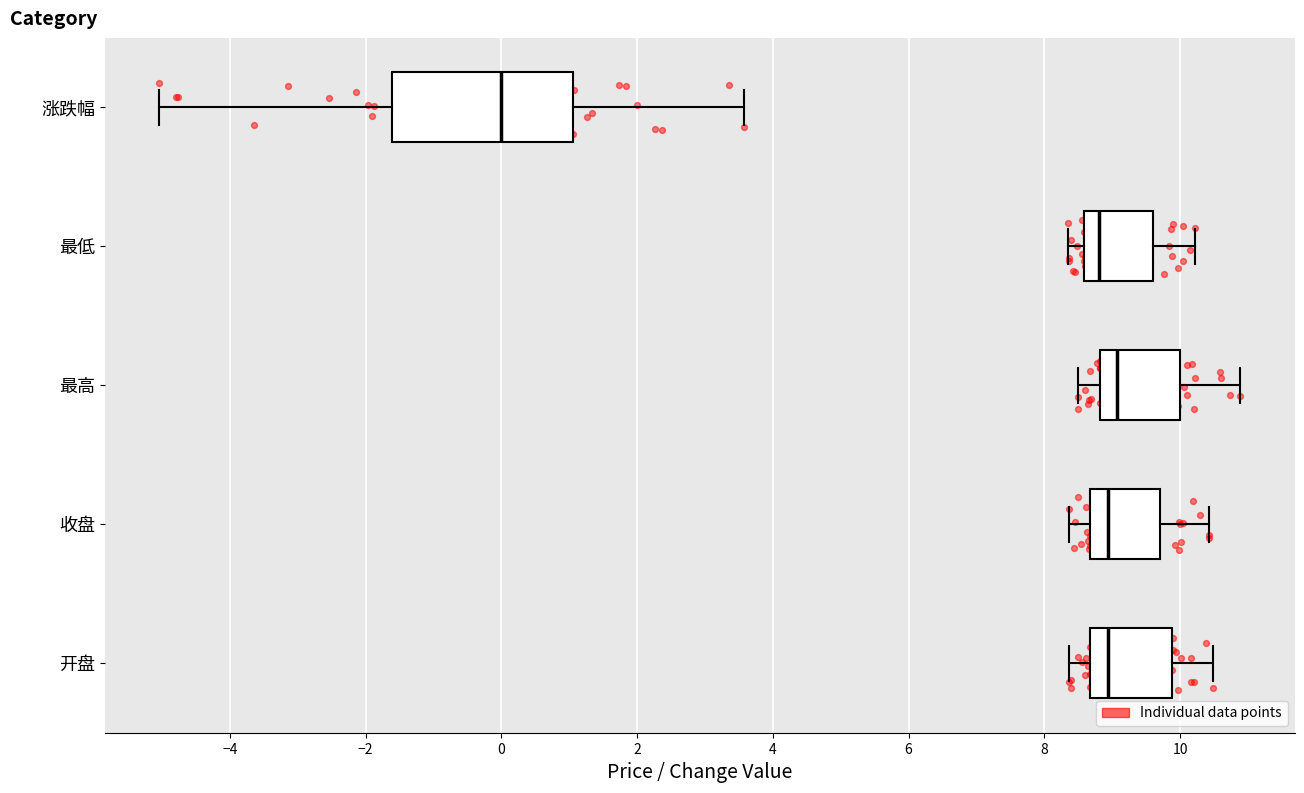

Reading bottom to top, read every box against the x-axis: the position of its median line, the range the box covers, and the ends of its whiskers. The values are not printed on the chart, so give them approximately, as read against the axis.

开盘: median 9.0, box 8.6 to 9.8, whiskers 8.4 to 10.4
收盘: median 9.0, box 8.6 to 9.8, whiskers 8.4 to 10.4
最高: median 9.0, box 8.8 to 10.0, whiskers 8.6 to 10.8
最低: median 8.8, box 8.6 to 9.6, whiskers 8.4 to 10.2
涨跌幅: median 0.0, box -1.6 to 1.0, whiskers -5.0 to 3.6